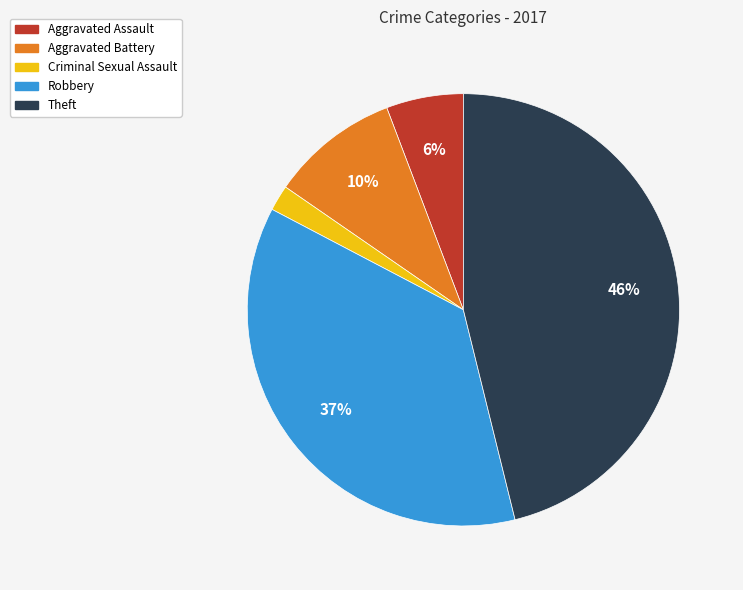

Rank the categories by value from lowest to highest.

Criminal Sexual Assault, Aggravated Assault, Aggravated Battery, Robbery, Theft